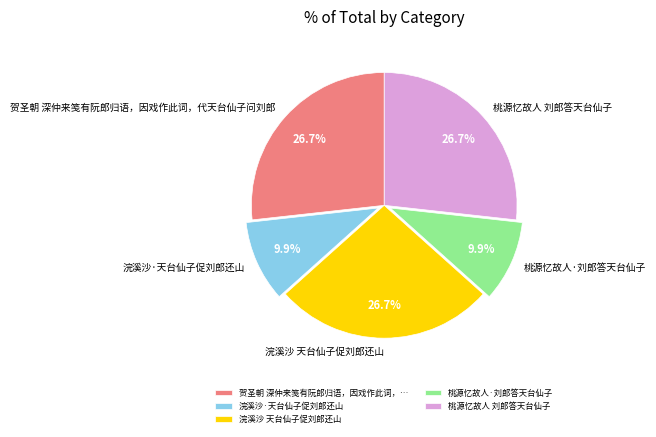

What is the ratio of the value at 桃源忆故人 刘郎答天台仙子 to the value at 贺圣朝 深仲来笺有阮郎归语，因戏作此词，代天台仙子问刘郎?

1.0